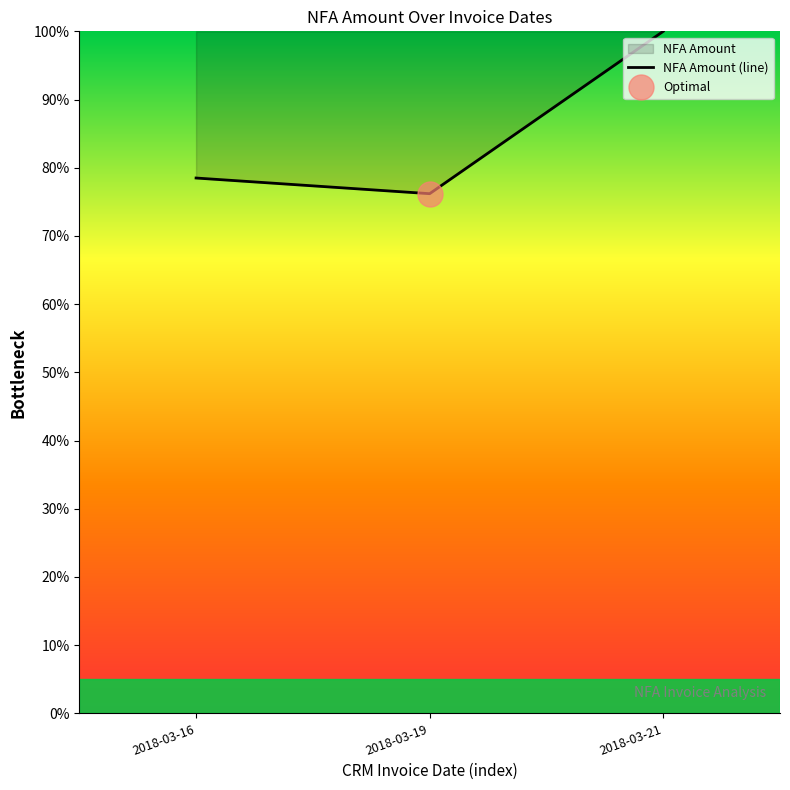

How many lines are shown in the chart?

1